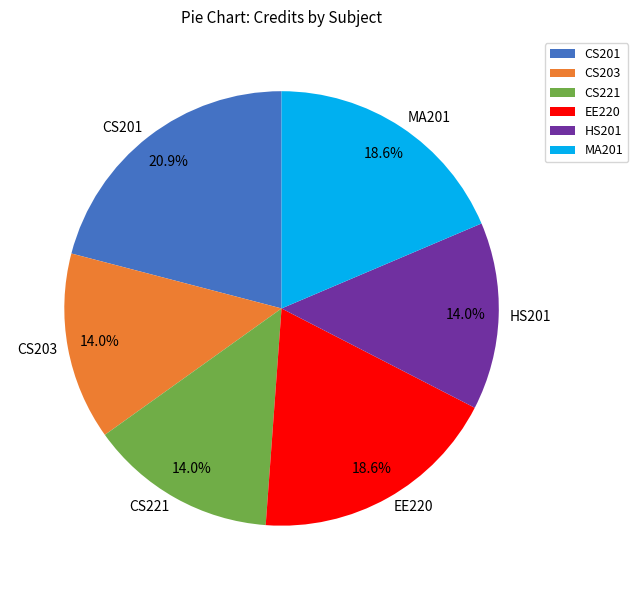

To the nearest percent, what is the combined percentage of HS201 and CS201?

35%